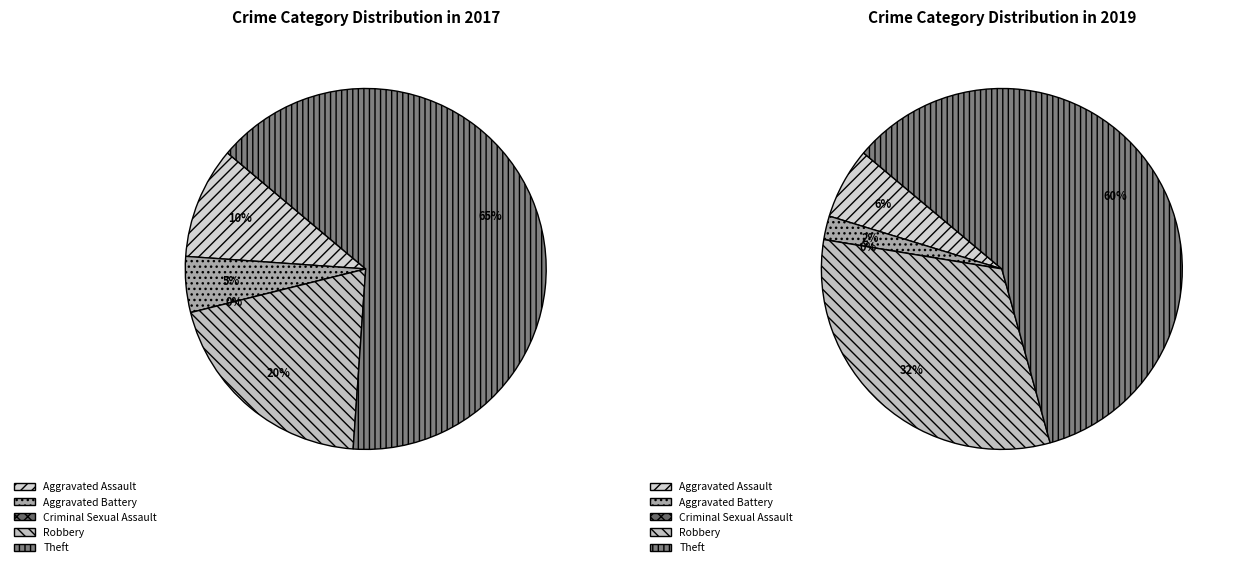

Count the number of slices in the pie.

5